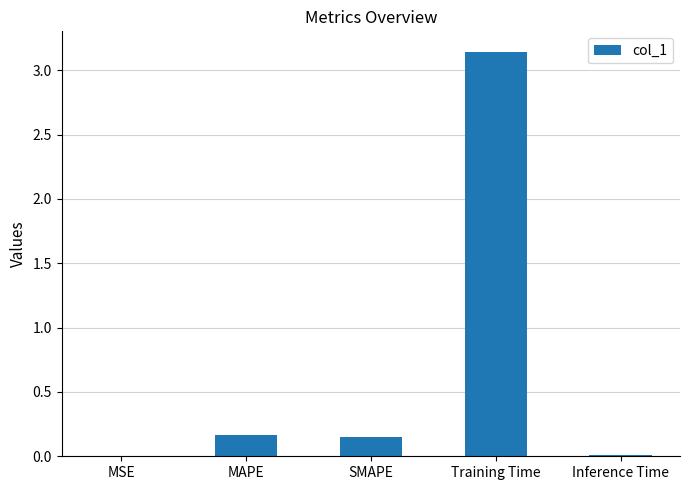

What is the sum of the values at SMAPE and MAPE?

0.3